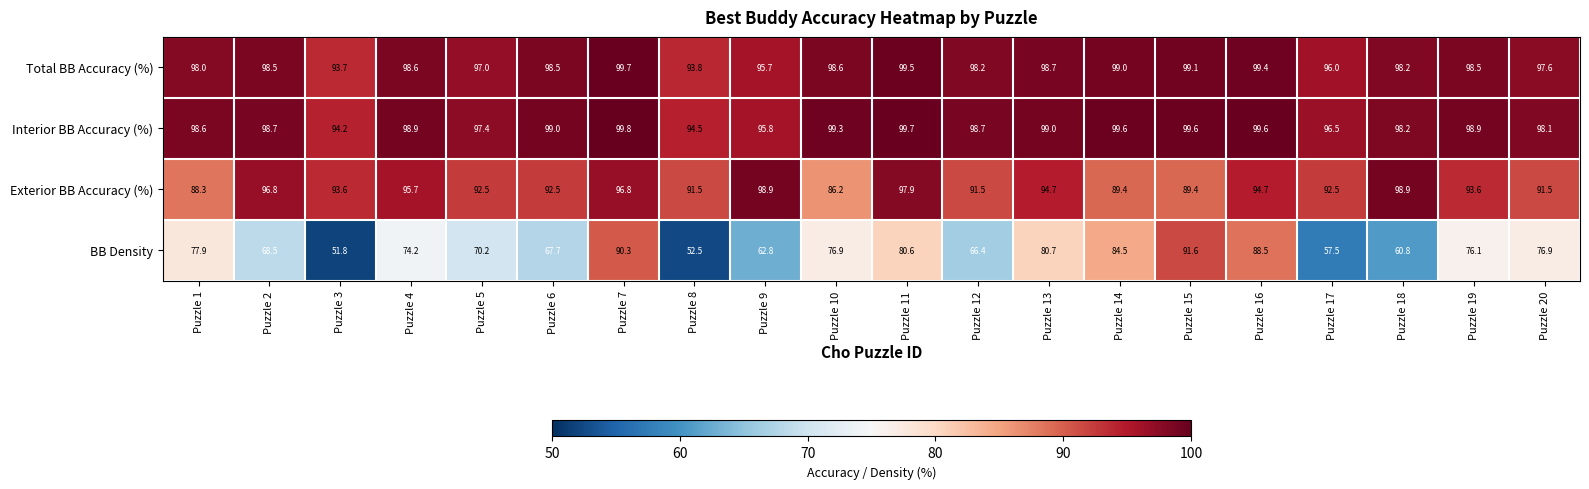

At which category is the sum across all series the highest?

Puzzle 7